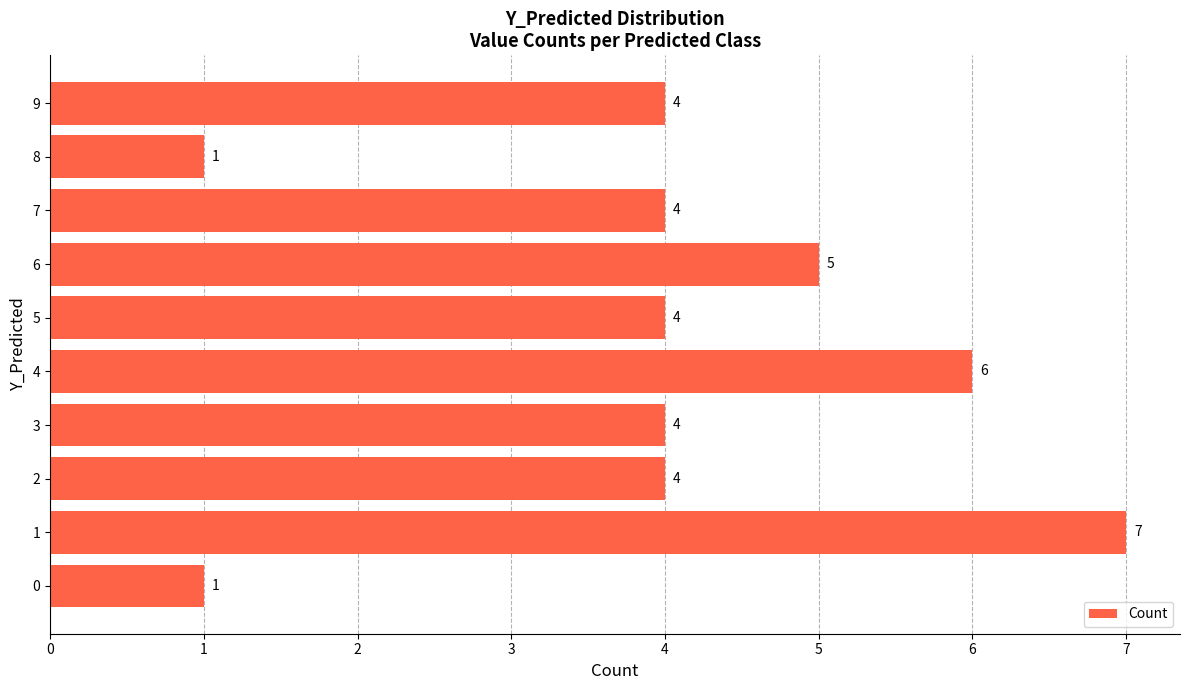

Reading bottom to top, transcribe all the data shown in this chart.

1	7	4	4	6	4	5	4	1	4